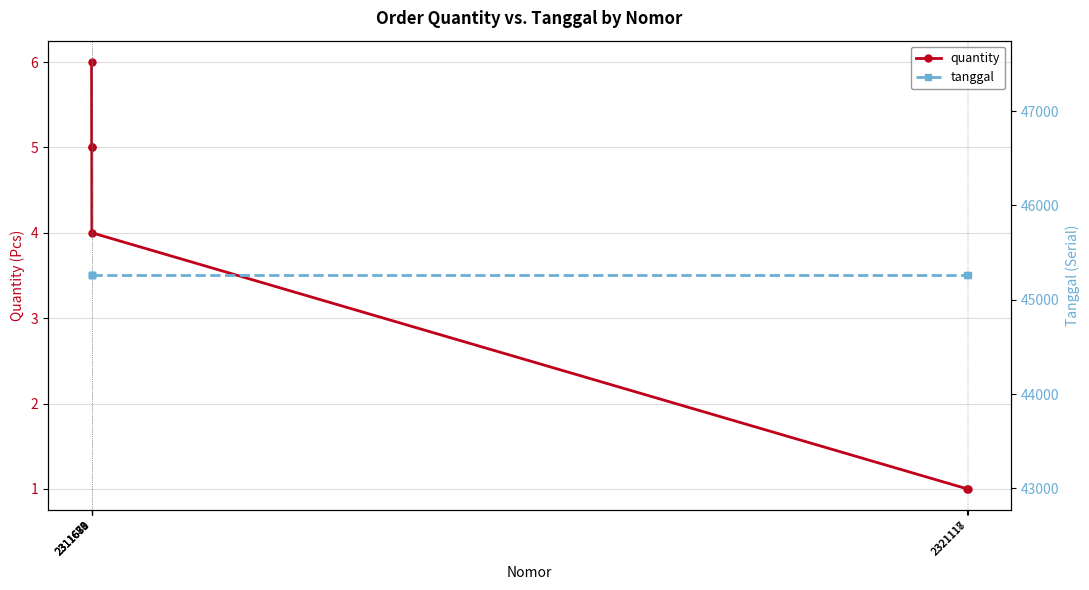

Is it true that tanggal equals 45258 at 2311681?

True